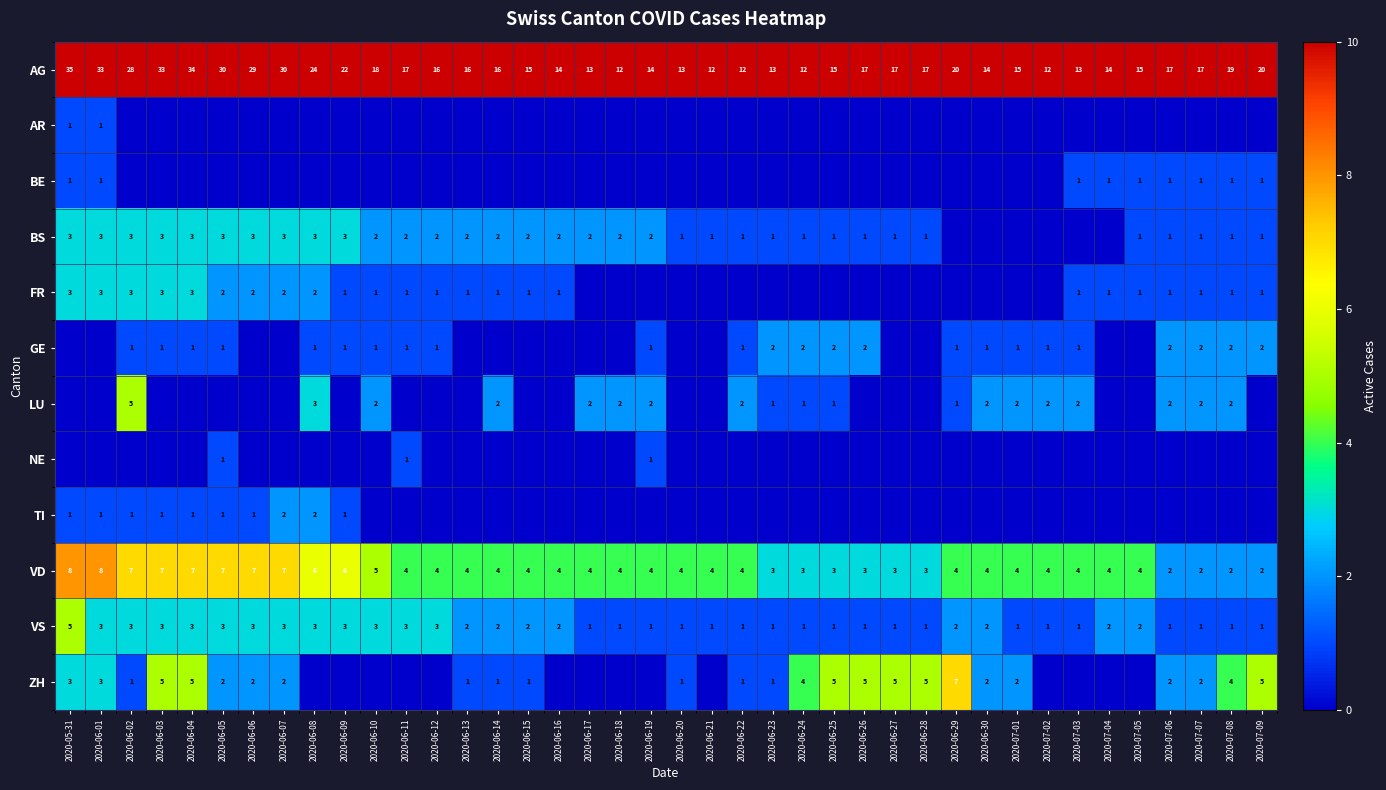

The value of LU at 2020-07-08 is 2. True or false?

True